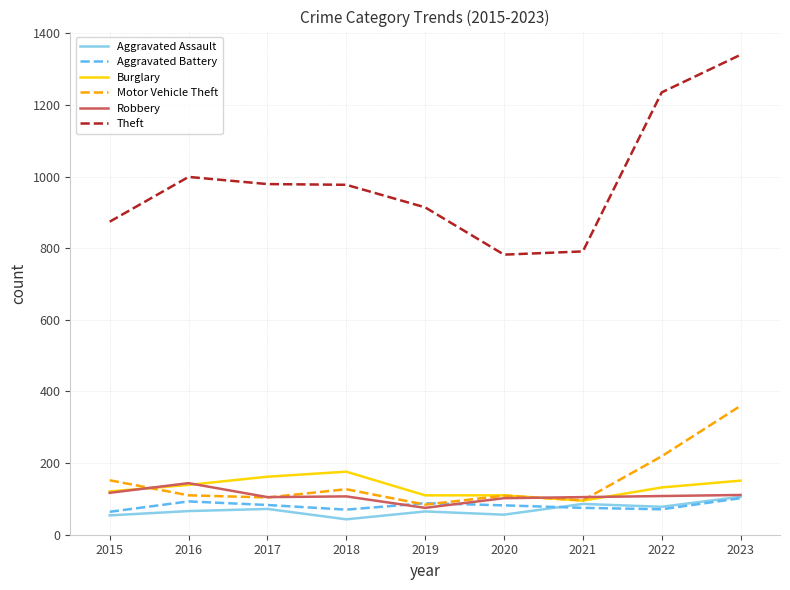

What is the greatest value displayed?

1340